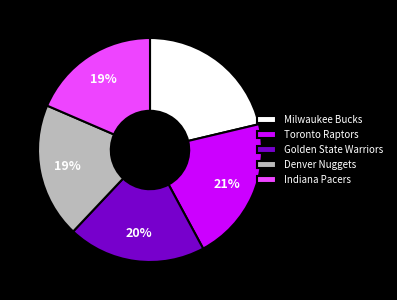

How many slices are in this pie chart?

5